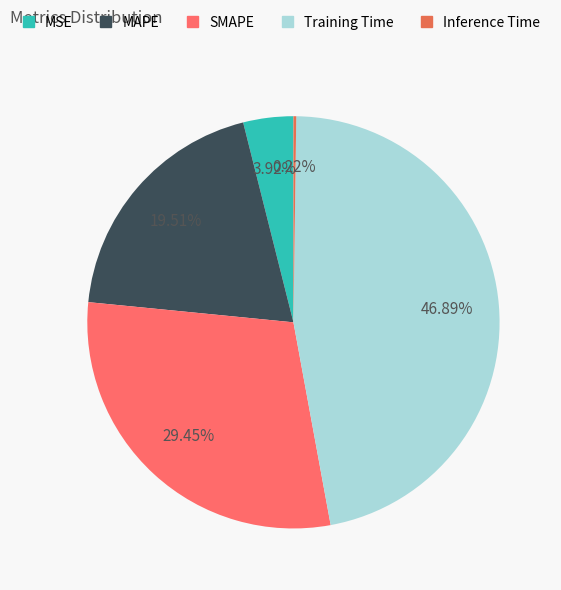

Is there any slice that represents more than half of the pie?

No